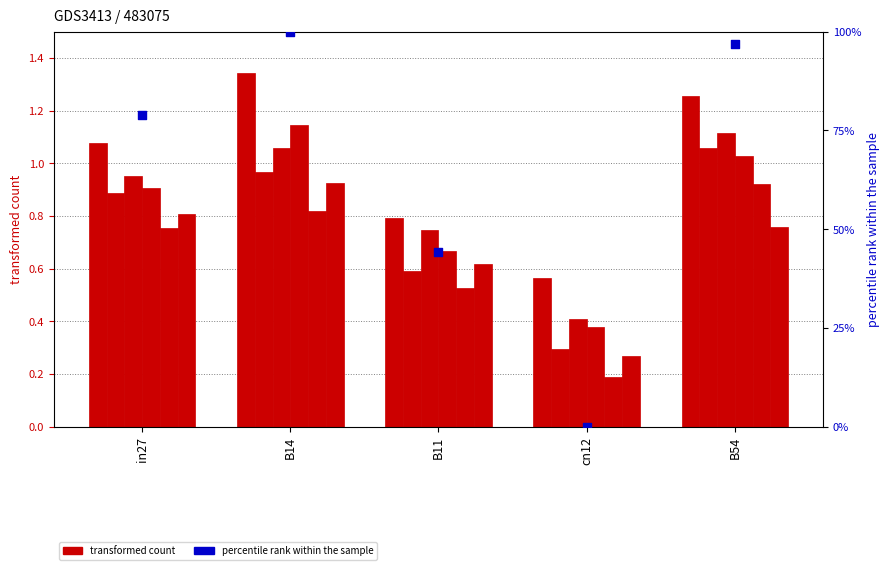

Is the value of job347_scenario1_658 at in27 greater than the value of job344_scenario1_653 at cn12?

Yes